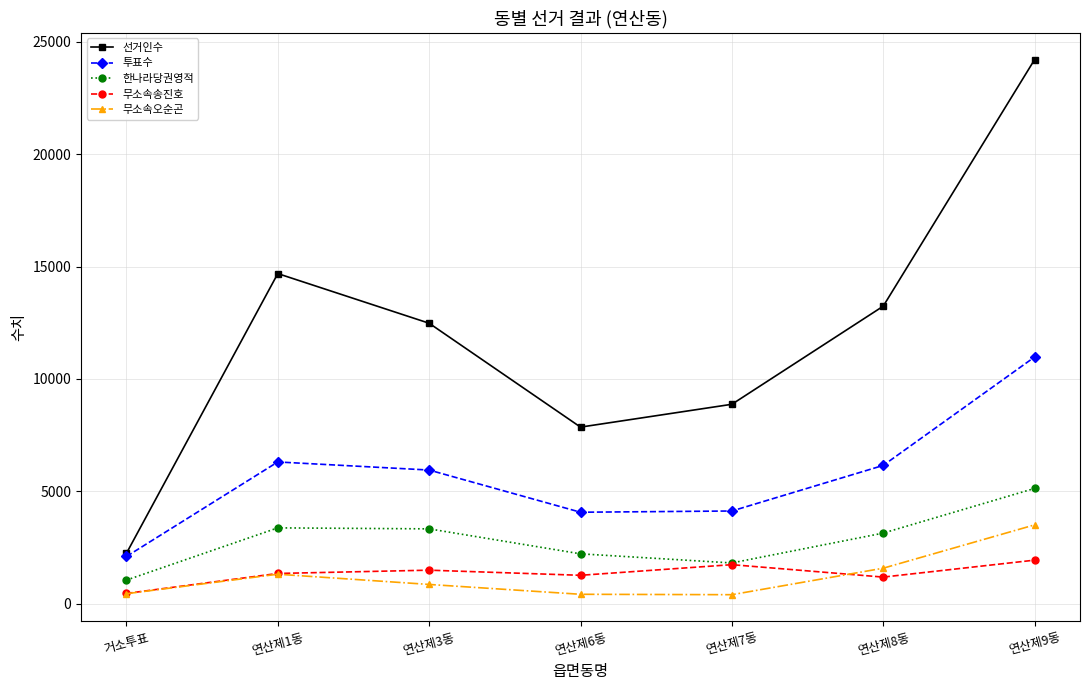

What is the maximum value shown in the chart?

24208